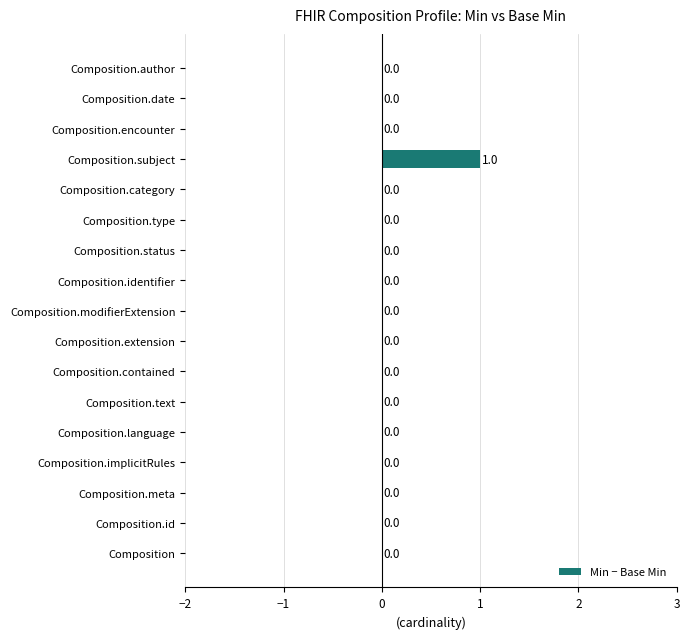

True or false: the data shows 0 at Composition.status.

True